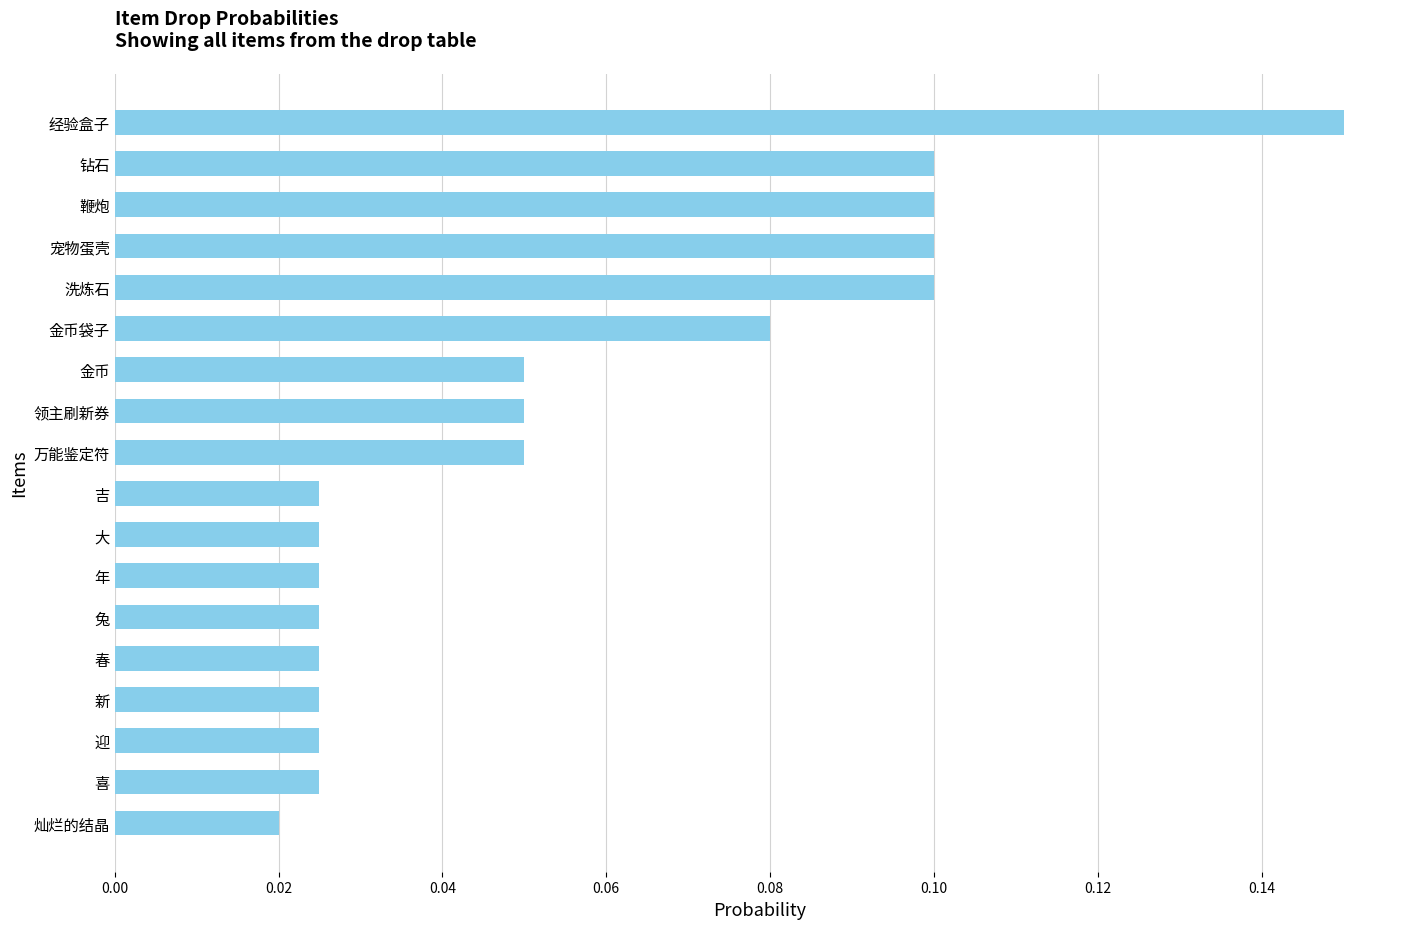

The value at 洗炼石 is 0.1. True or false?

True